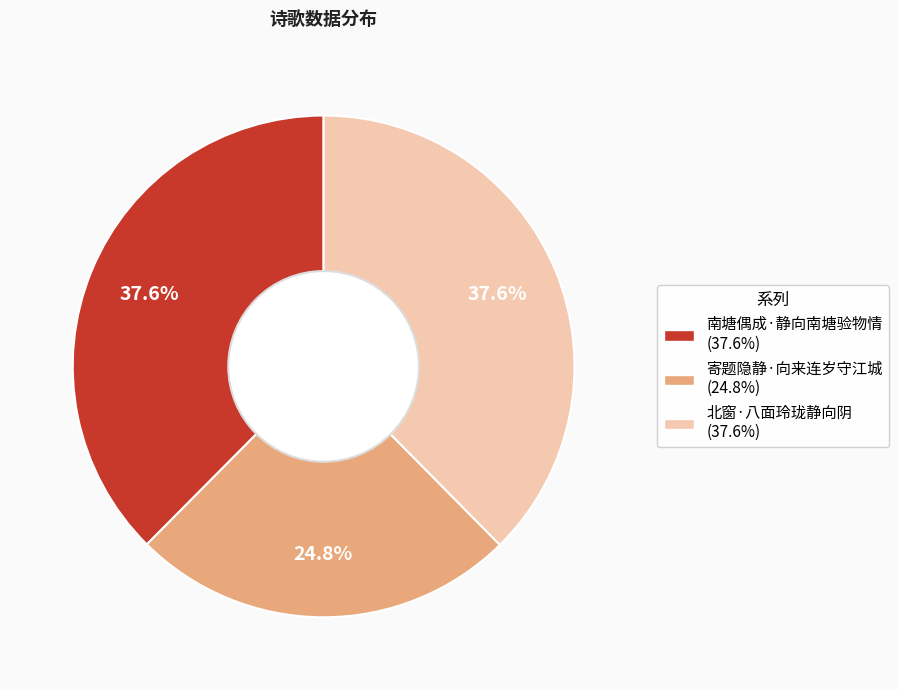

Combined, what portion of the pie is 北窗·八面玲珑静向阴 and 寄题隐静·向来连岁守江城?

62.4%